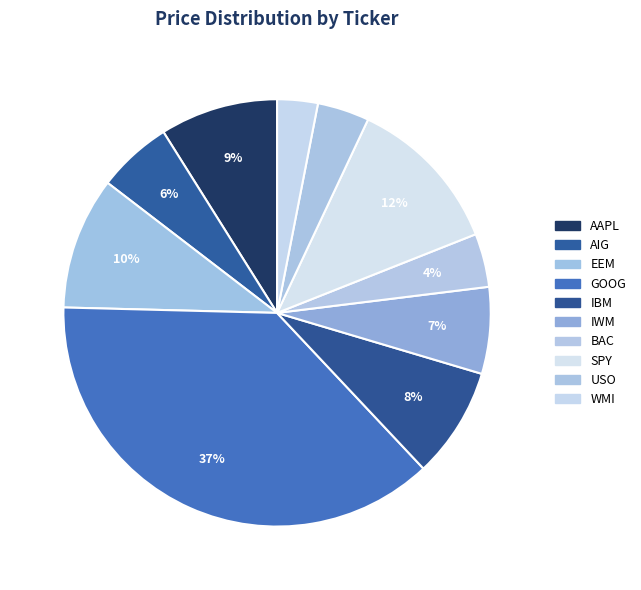

Is it true that WMI is 10% of the pie?

False